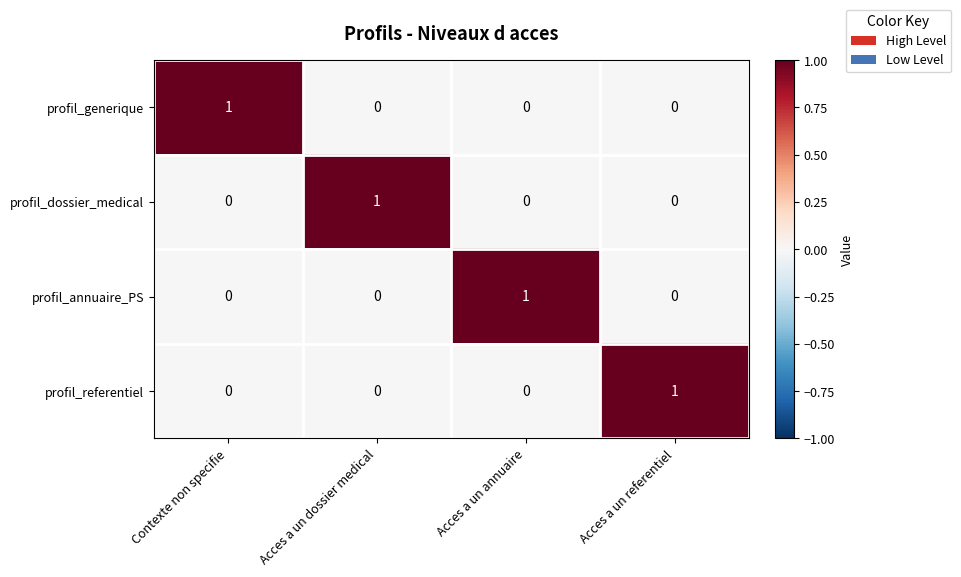

Reading left to right, list all the values displayed in this chart.

profil_generique: 1	0	0	0
profil_dossier_medical: 0	1	0	0
profil_annuaire_PS: 0	0	1	0
profil_referentiel: 0	0	0	1